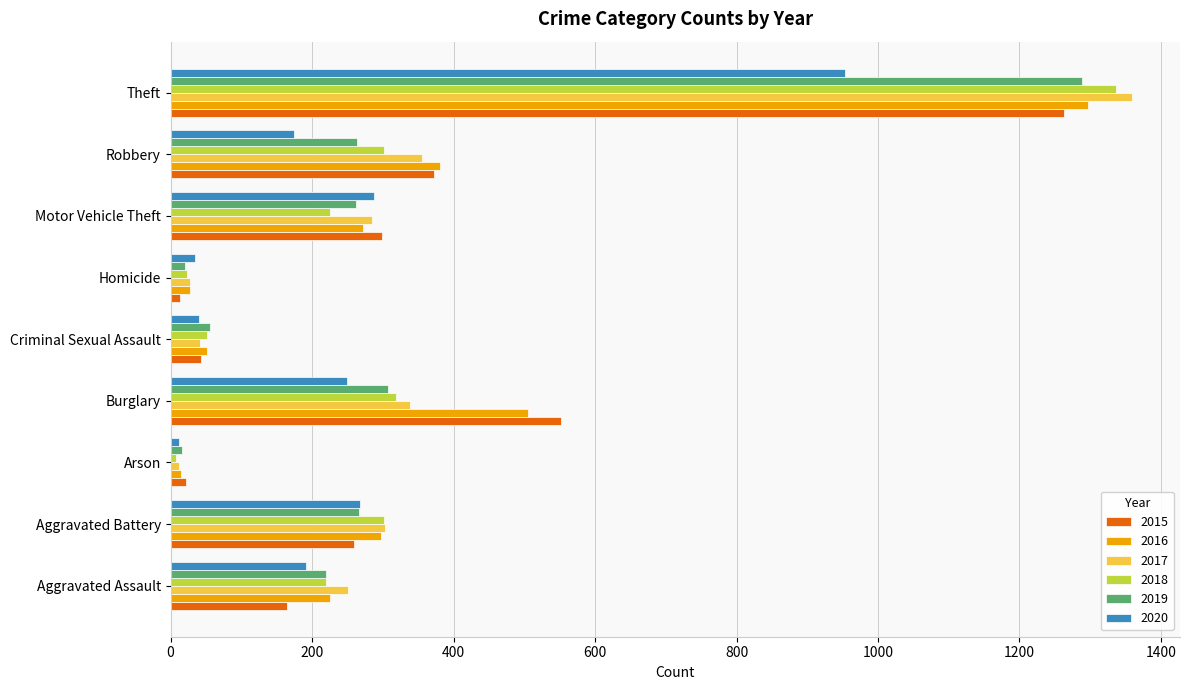

What is the total value across all series at Homicide?

146